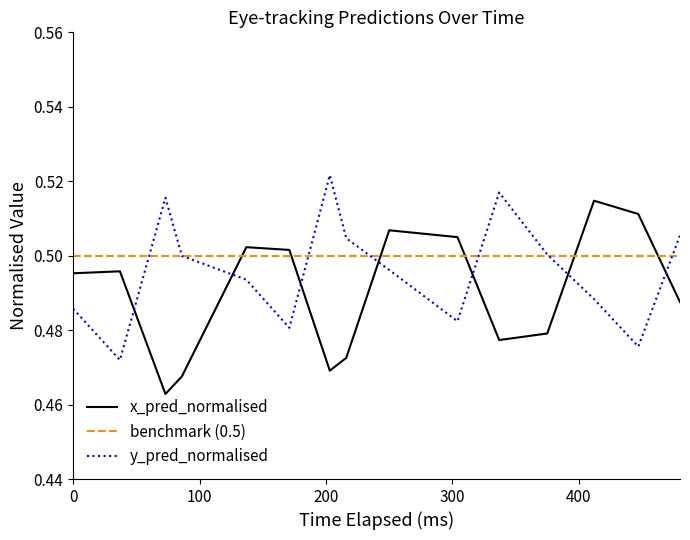

List the series in order of their overall mean, lowest first.

x_pred_normalised, y_pred_normalised, benchmark (0.5)